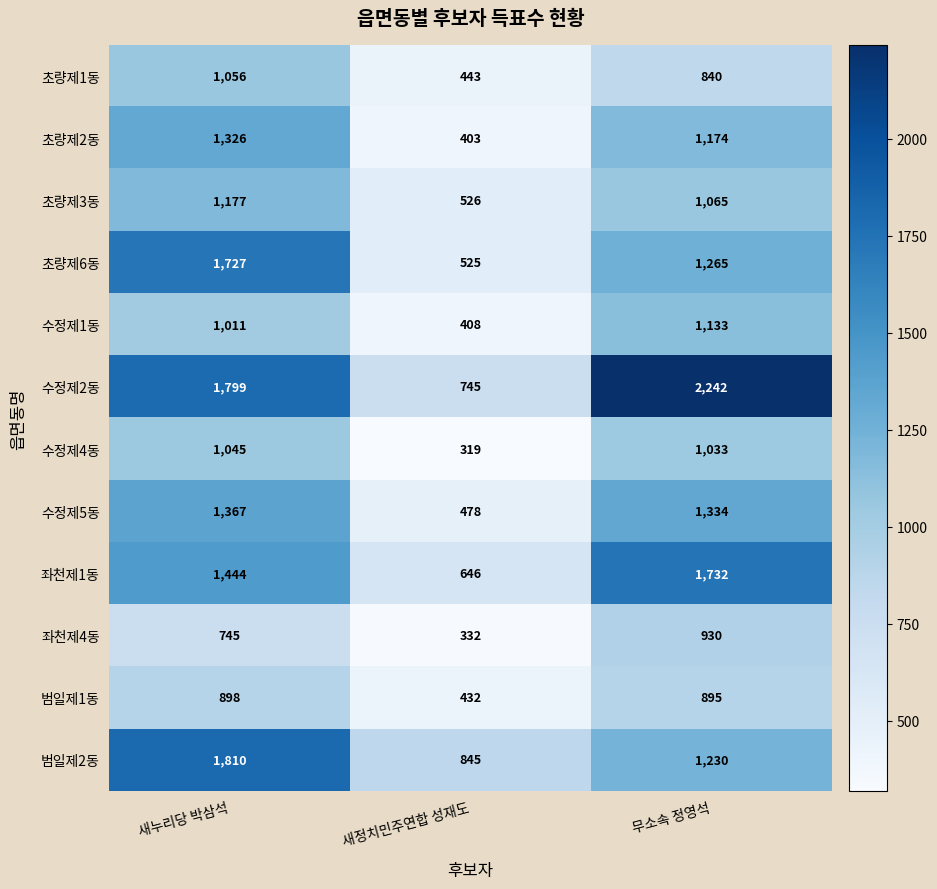

How many data points does each series have?

3